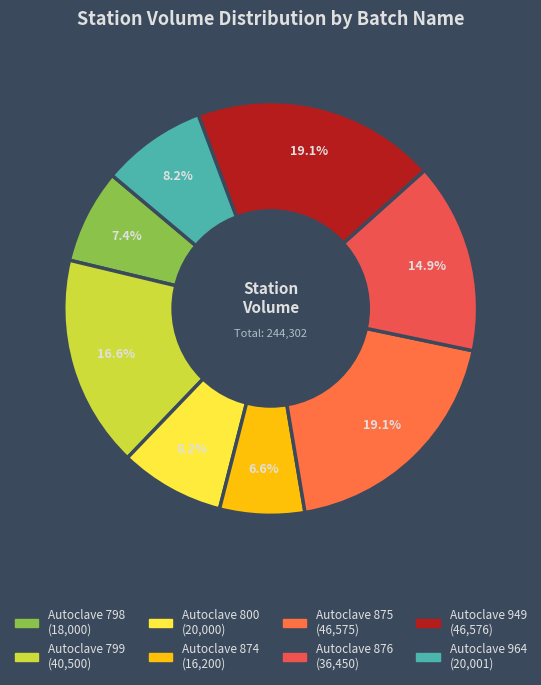

Which category has the smallest portion of the pie?

Autoclave 874